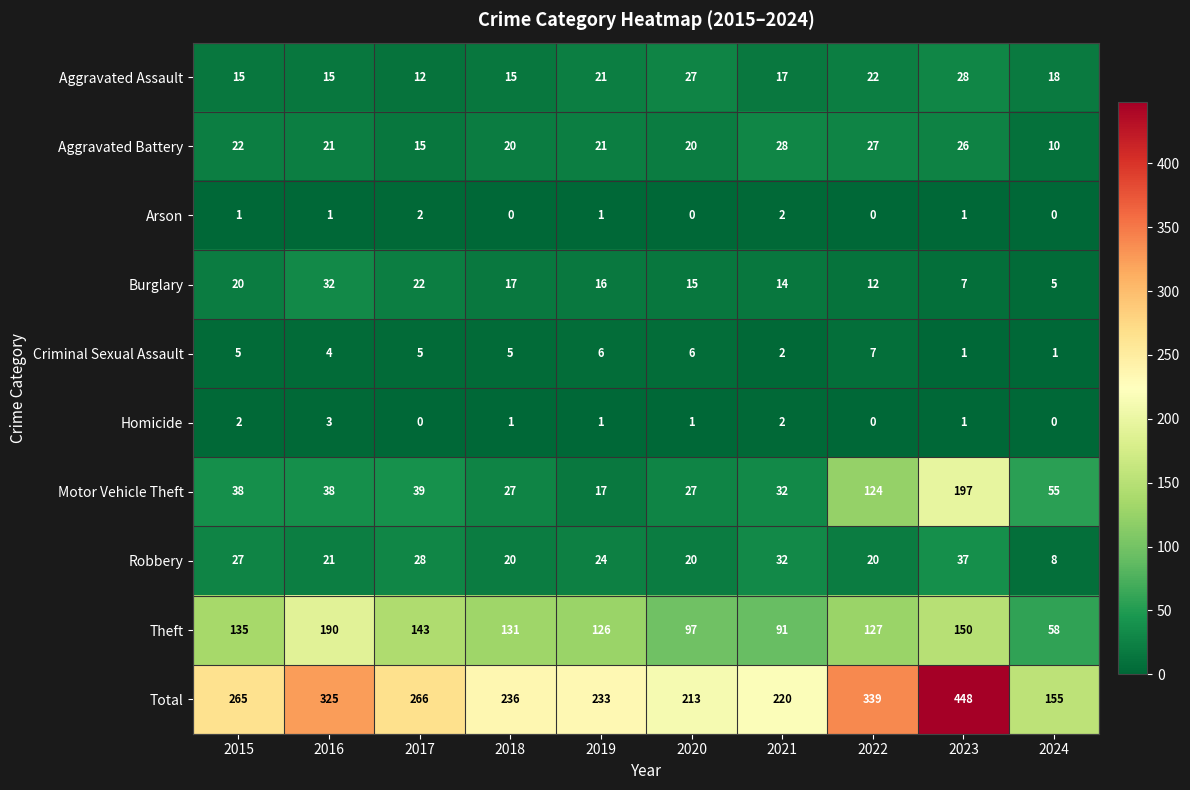

What is the greatest value displayed?

448